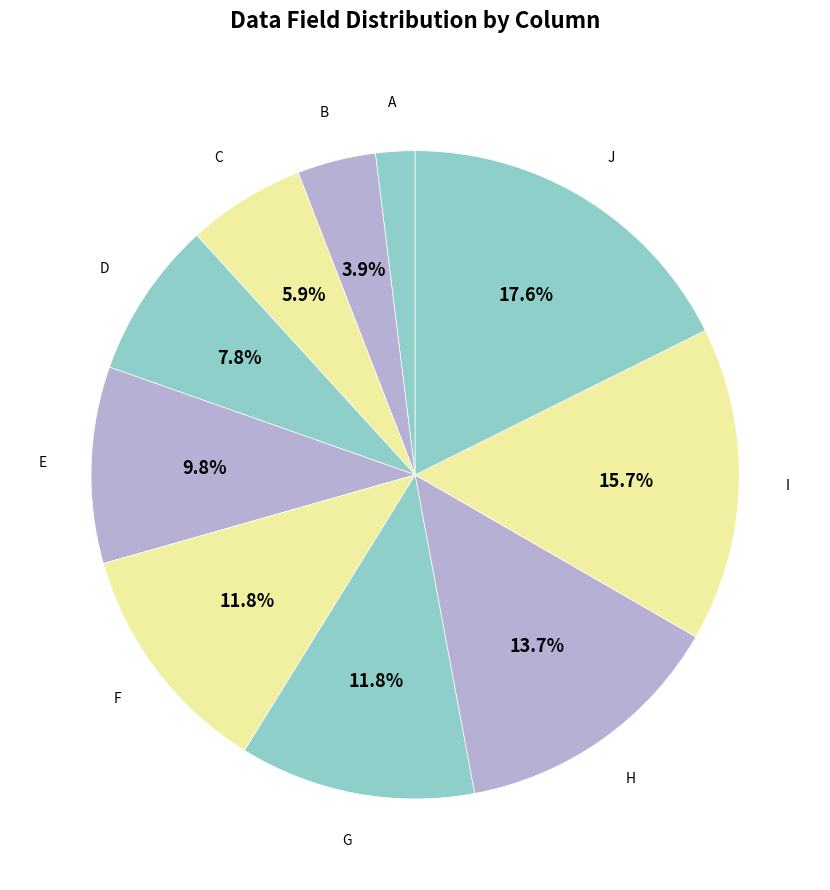

Count the number of slices in the pie.

10